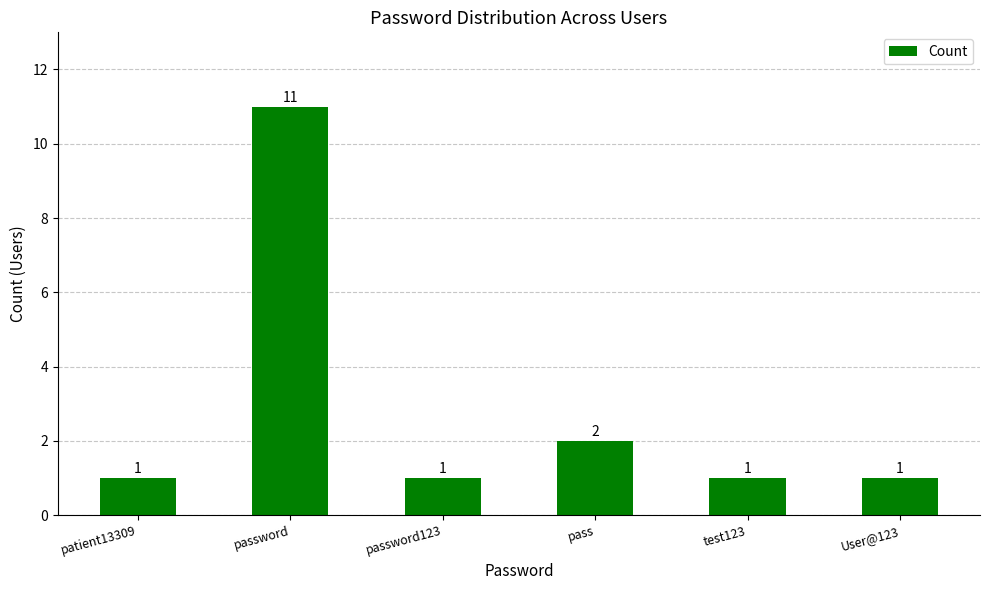

Reading left to right, transcribe all the data shown in this chart.

1	11	1	2	1	1